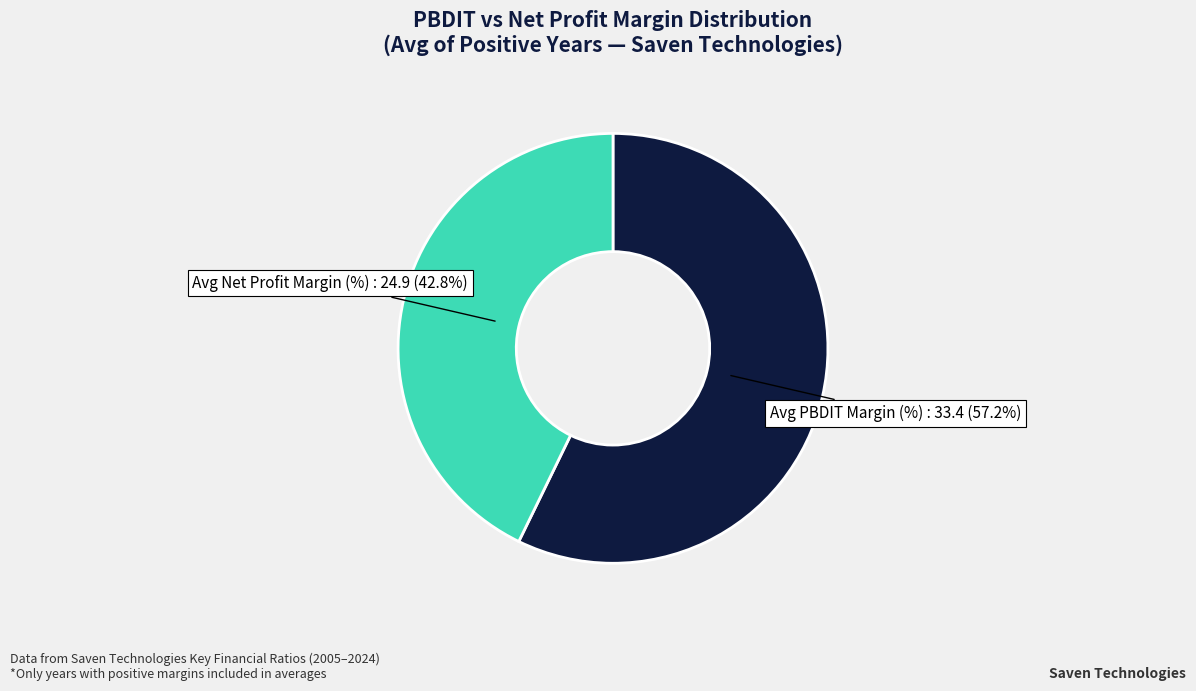

Approximately how many times larger is the value at Avg Net Profit Margin (%) compared to Avg PBDIT Margin (%)?

0.7